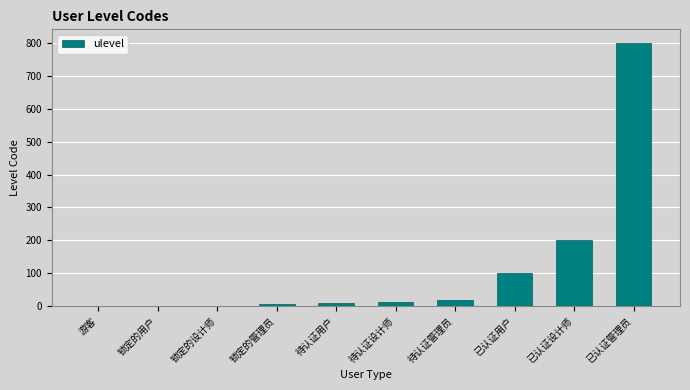

What is the change in value from 游客 to 锁定的用户?

+1